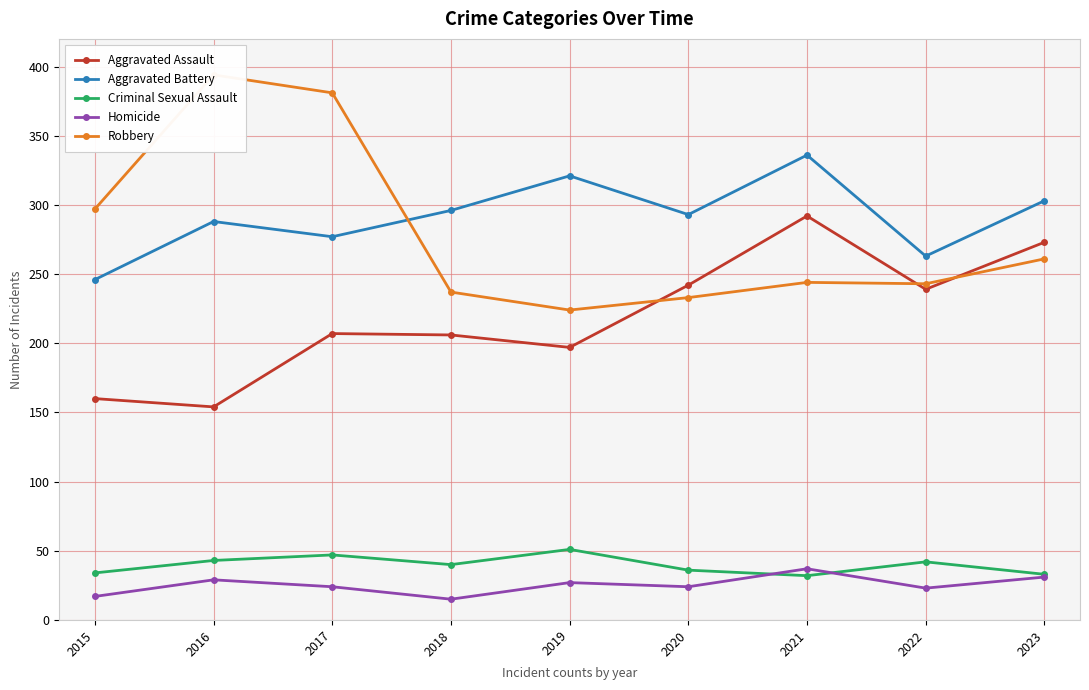

True or false: Homicide has a value of 54 at 2023.

False